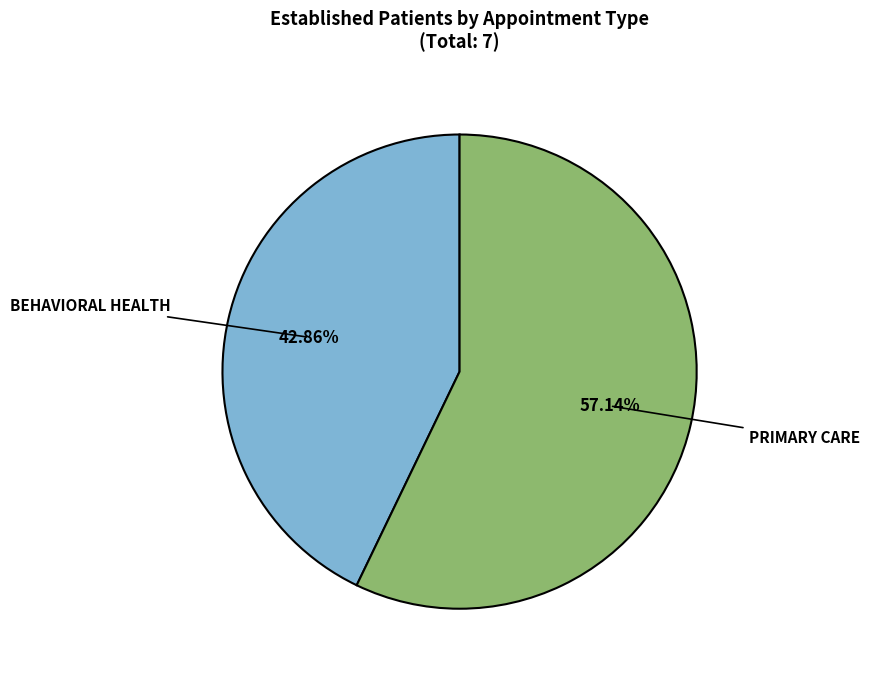

Is BEHAVIORAL HEALTH the majority of the pie?

No